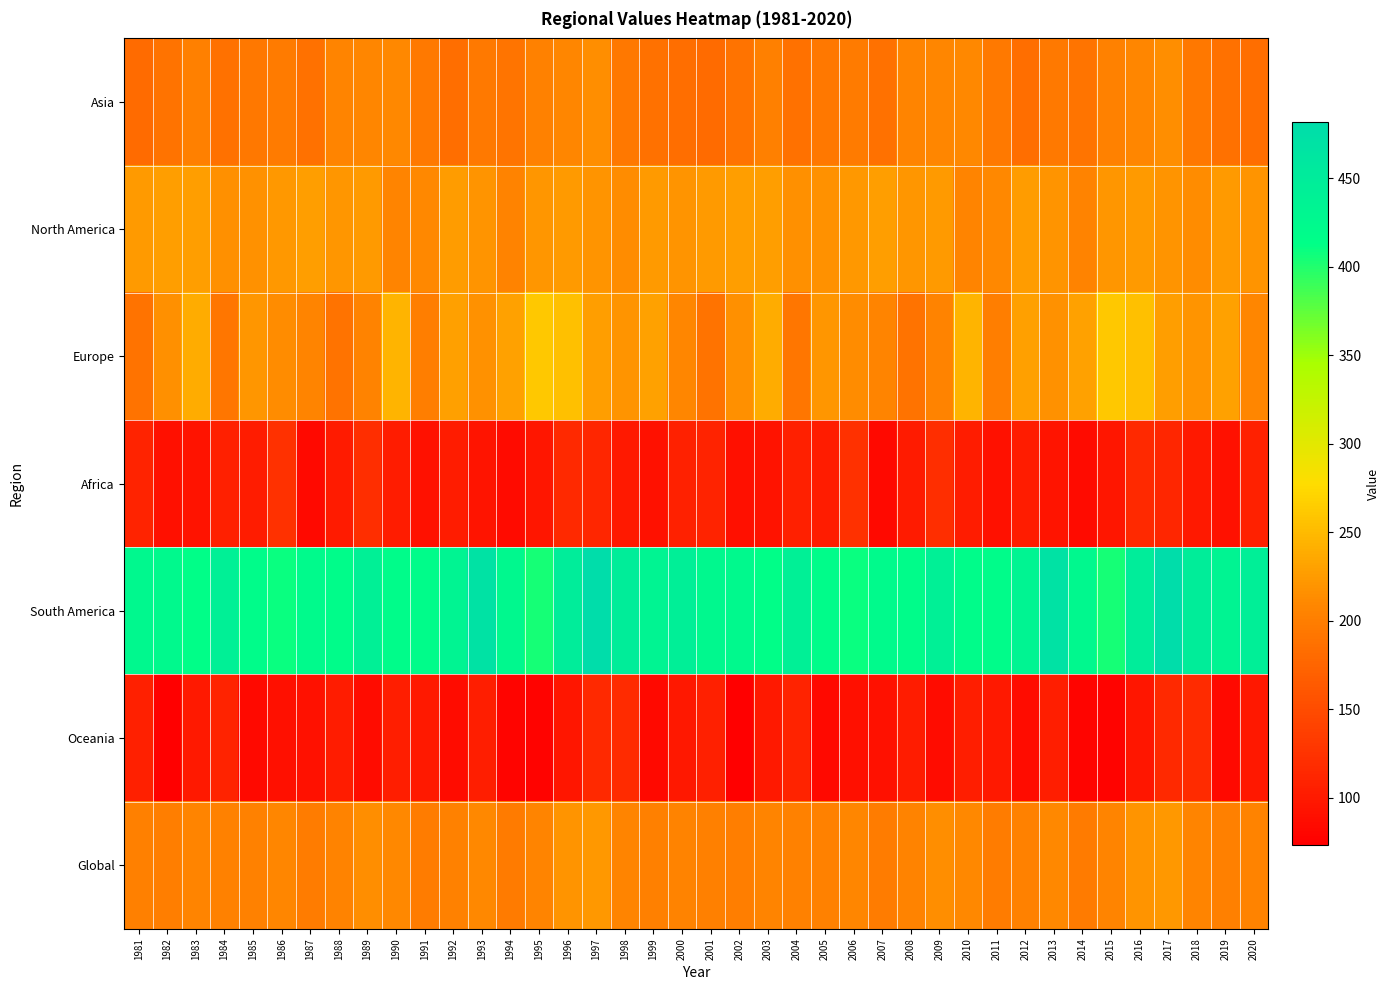

Which has a higher value, 2007 or 1994?

1994